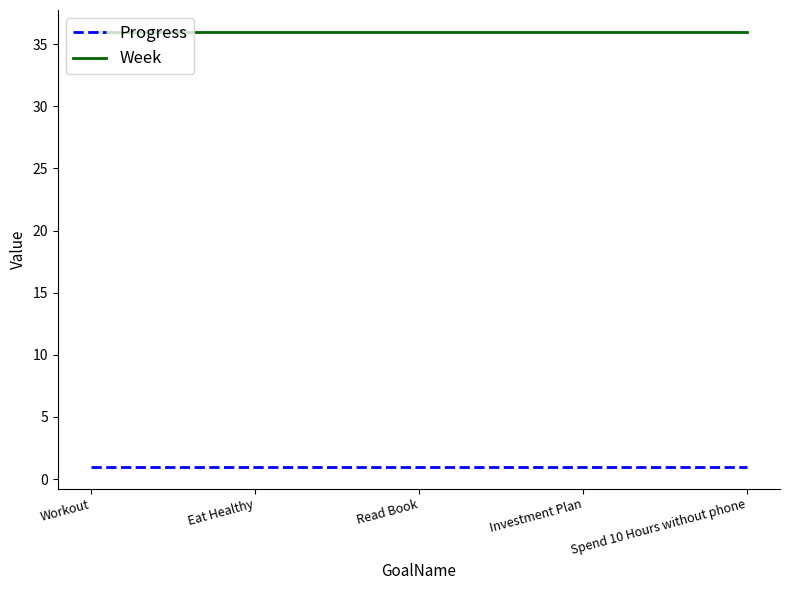

The value of Week at Workout is 36.0. True or false?

True